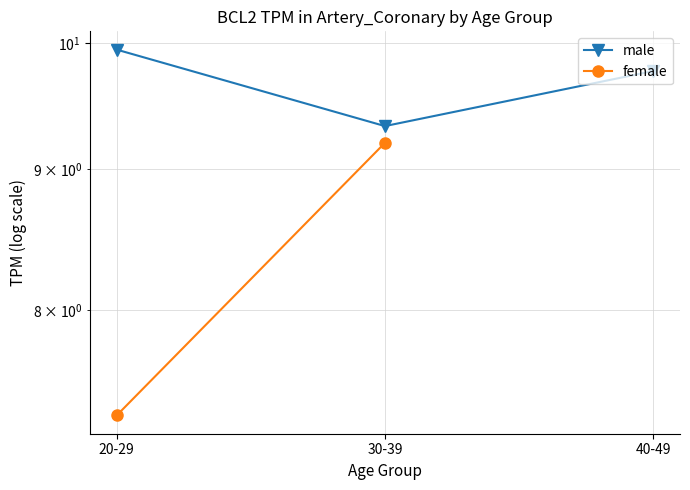

What is the sum of the male values at 40-49 and 30-39?

19.1